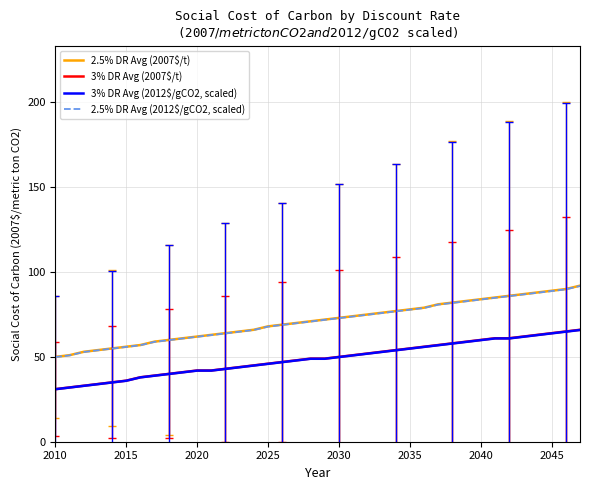

What are all the series names shown in the legend?

2.5% DR Avg (2007$/t), 3% DR Avg (2007$/t), 3% DR Avg (2012$/gCO2, scaled), 2.5% DR Avg (2012$/gCO2, scaled)